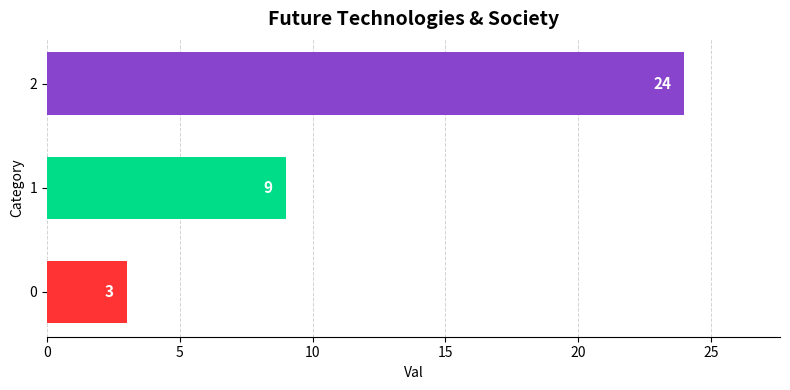

The chart shows a value of 9 at 1. True or false?

True